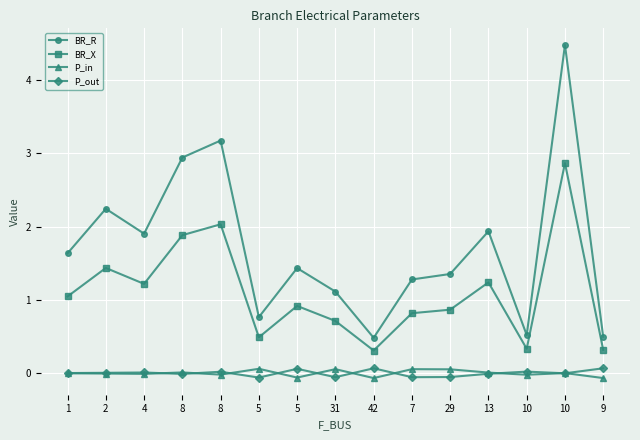

Is it true that BR_R equals 2.9 at 8?

True